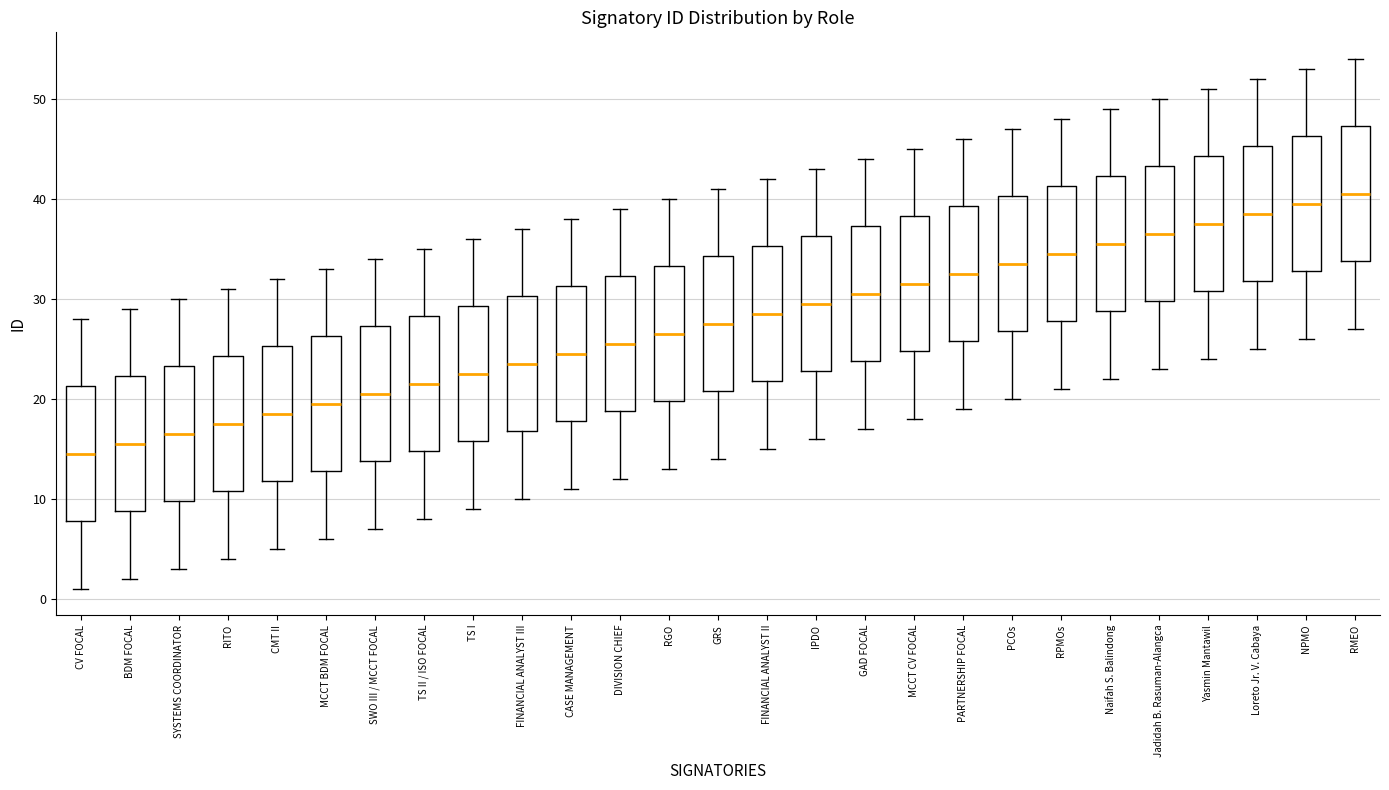

Reading left to right, read every box against the y-axis: the position of its median line, the range the box covers, and the ends of its whiskers. The values are not printed on the chart, so give them approximately, as read against the axis.

CV FOCAL: median 15, box 8 to 21, whiskers 1 to 28
BDM FOCAL: median 16, box 9 to 22, whiskers 2 to 29
SYSTEMS COORDINATOR: median 17, box 10 to 23, whiskers 3 to 30
RITO: median 18, box 11 to 24, whiskers 4 to 31
CMT II: median 19, box 12 to 25, whiskers 5 to 32
MCCT BDM FOCAL: median 20, box 13 to 26, whiskers 6 to 33
SWO III / MCCT FOCAL: median 21, box 14 to 27, whiskers 7 to 34
TS II / ISO FOCAL: median 22, box 15 to 28, whiskers 8 to 35
TS I: median 23, box 16 to 29, whiskers 9 to 36
FINANCIAL ANALYST III: median 24, box 17 to 30, whiskers 10 to 37
CASE MANAGEMENT: median 25, box 18 to 31, whiskers 11 to 38
DIVISION CHIEF: median 26, box 19 to 32, whiskers 12 to 39
RGO: median 27, box 20 to 33, whiskers 13 to 40
GRS: median 28, box 21 to 34, whiskers 14 to 41
FINANCIAL ANALYST II: median 29, box 22 to 35, whiskers 15 to 42
IPDO: median 30, box 23 to 36, whiskers 16 to 43
GAD FOCAL: median 31, box 24 to 37, whiskers 17 to 44
MCCT CV FOCAL: median 32, box 25 to 38, whiskers 18 to 45
PARTNERSHIP FOCAL: median 33, box 26 to 39, whiskers 19 to 46
PCOs: median 34, box 27 to 40, whiskers 20 to 47
RPMOs: median 35, box 28 to 41, whiskers 21 to 48
Naifah S. Balindong: median 36, box 29 to 42, whiskers 22 to 49
Jadidah B. Rasuman-Alangca: median 37, box 30 to 43, whiskers 23 to 50
Yasmin Mantawil: median 38, box 31 to 44, whiskers 24 to 51
Loreto Jr. V. Cabaya: median 39, box 32 to 45, whiskers 25 to 52
NPMO: median 40, box 33 to 46, whiskers 26 to 53
RMEO: median 41, box 34 to 47, whiskers 27 to 54